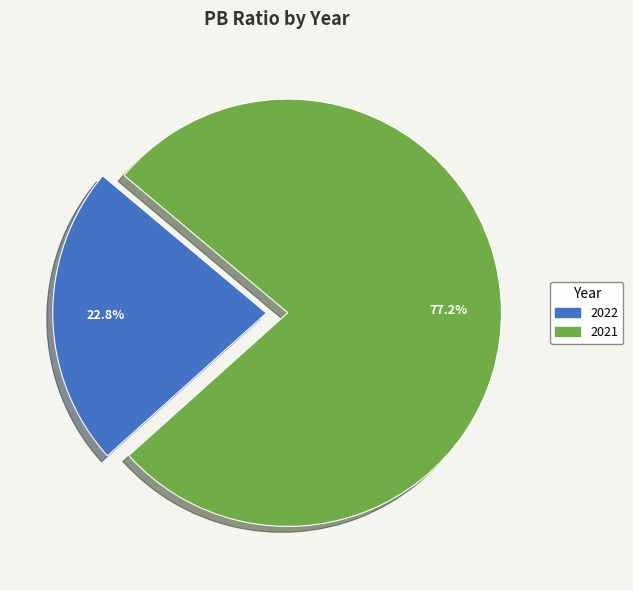

What is the largest slice in the pie chart?

2021